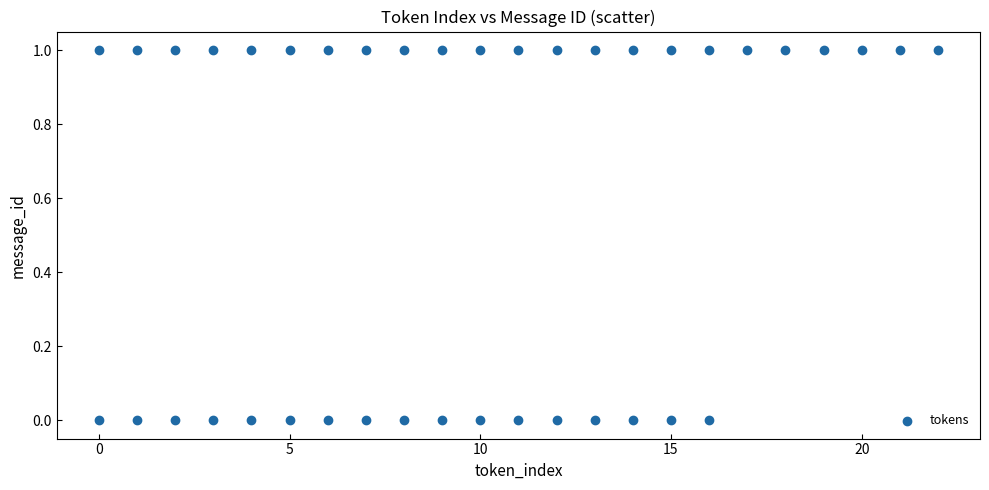

What is the range of X values (max minus min)?

22